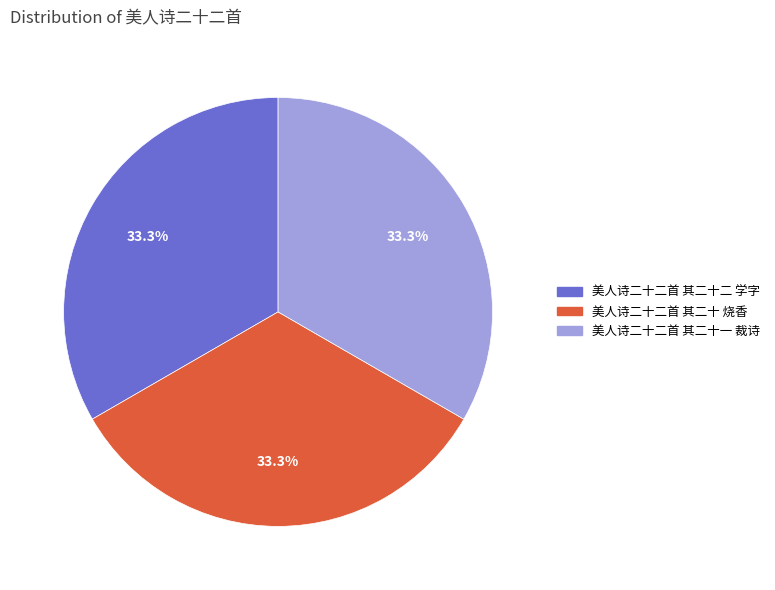

Does 美人诗二十二首 其二十二 学字 represent more than half of the total?

No